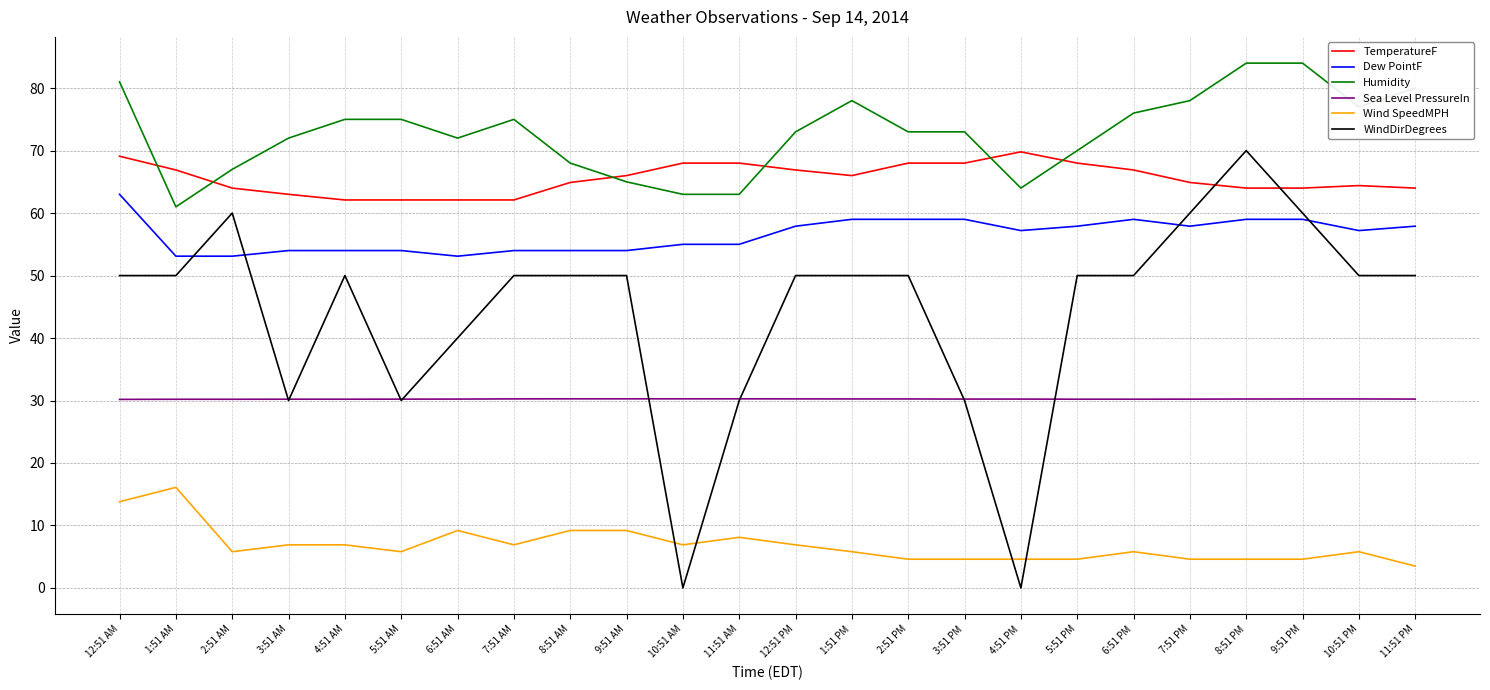

At which category does Wind SpeedMPH reach its first local peak?

1:51 AM